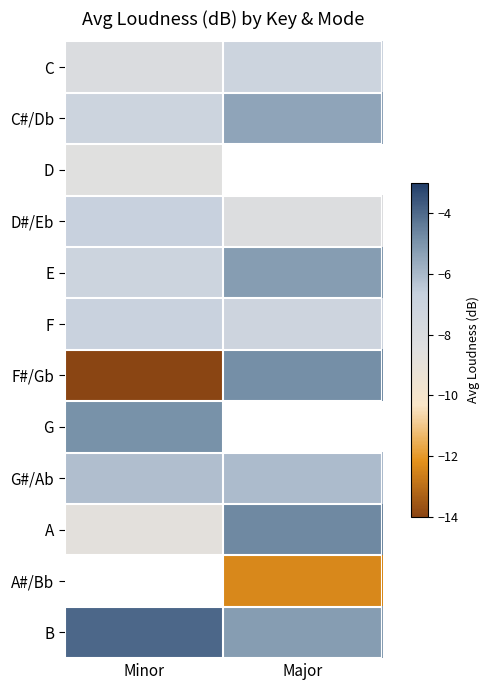

Which label corresponds to the smallest value in the chart?

Minor